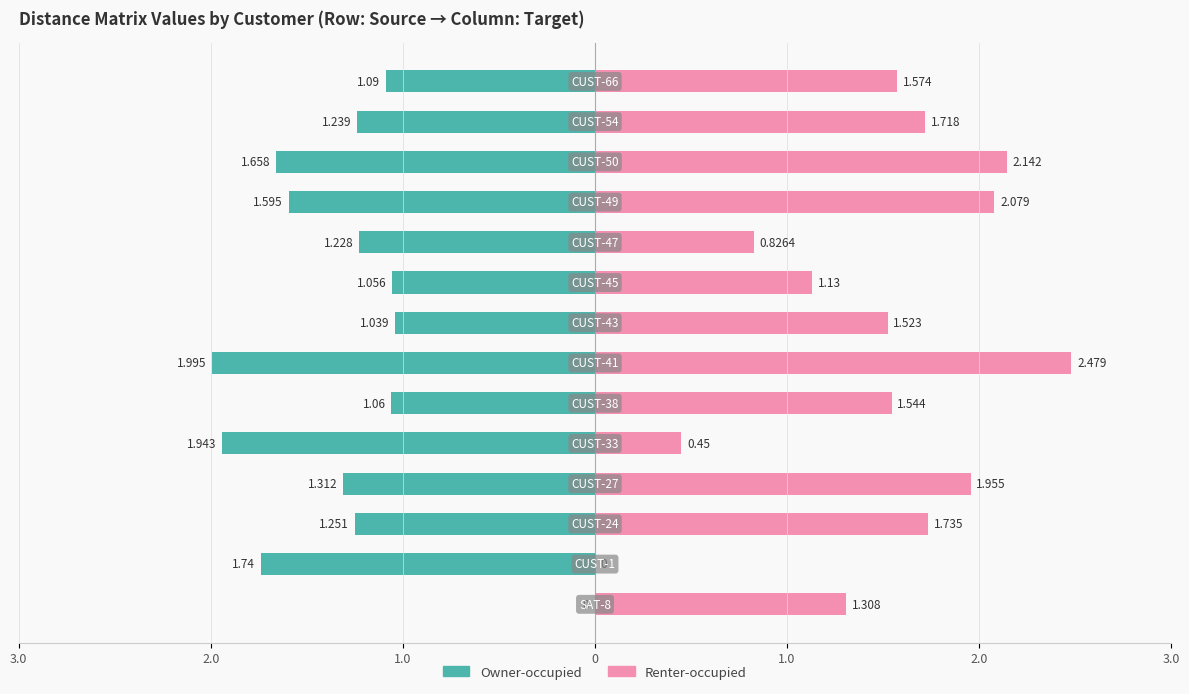

What are all the series names shown in the legend?

Owner-occupied, Renter-occupied